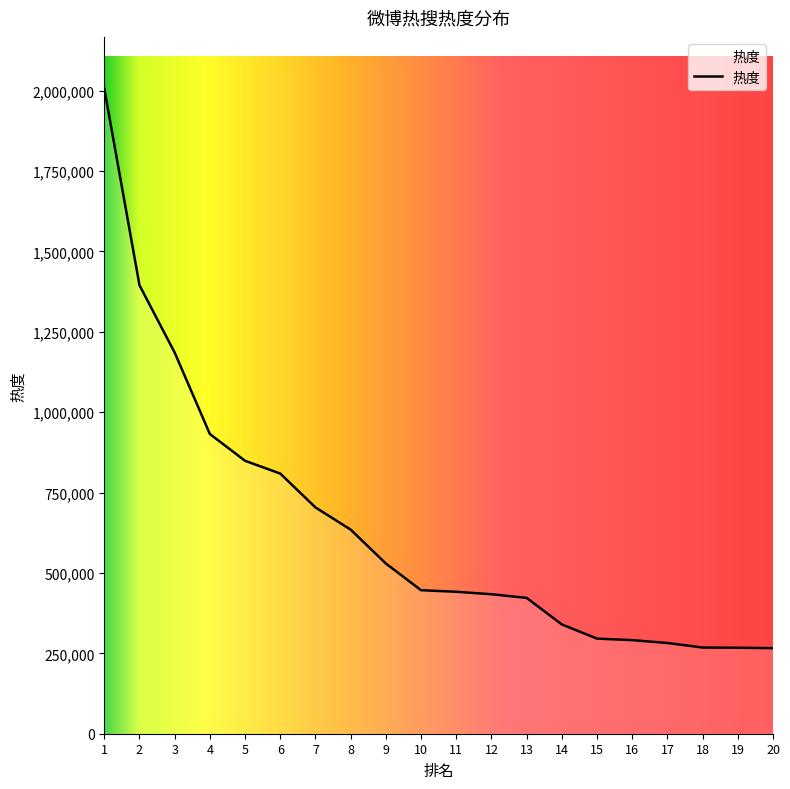

Is it true that the value at 13 is 422474?

True